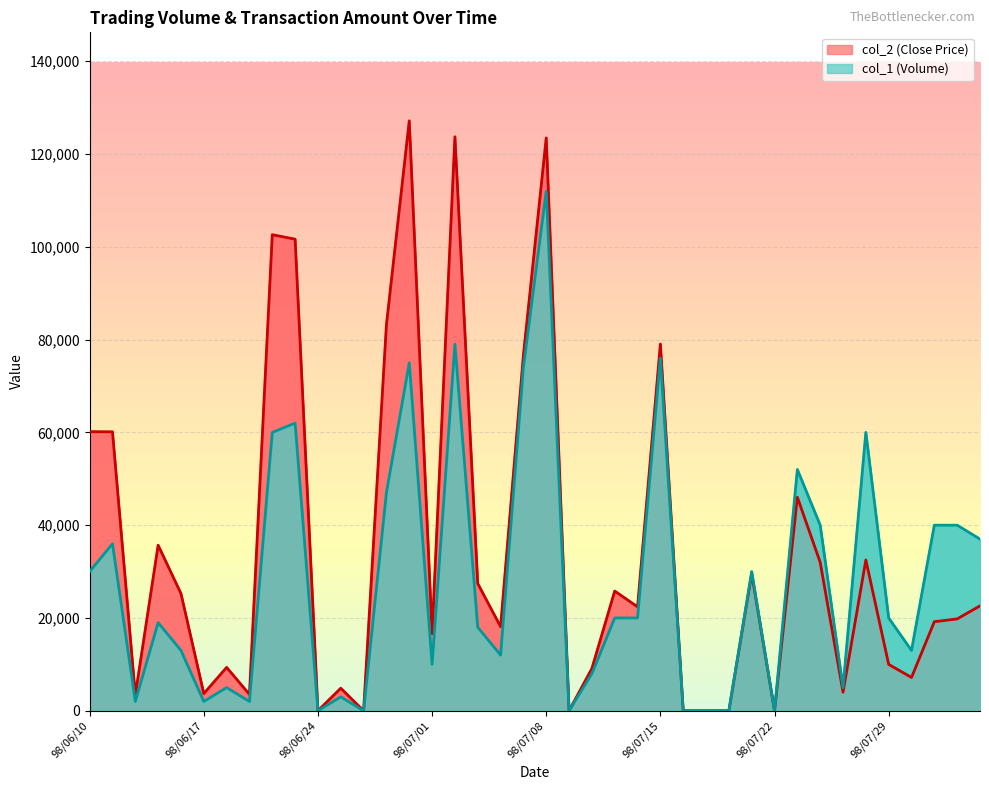

Which series has the largest total across all categories?

col_2 (Close Price)